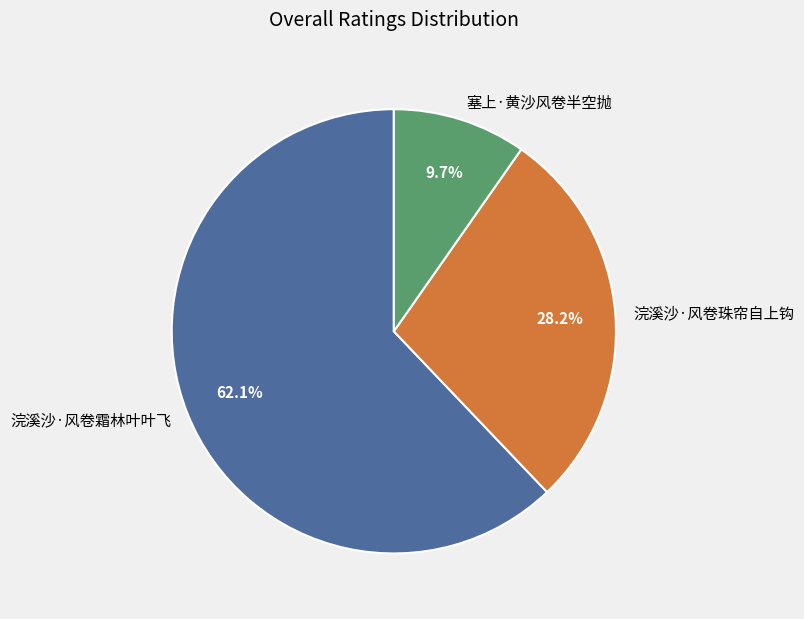

Rank the categories by value from lowest to highest.

塞上·黄沙风卷半空抛, 浣溪沙·风卷珠帘自上钩, 浣溪沙·风卷霜林叶叶飞